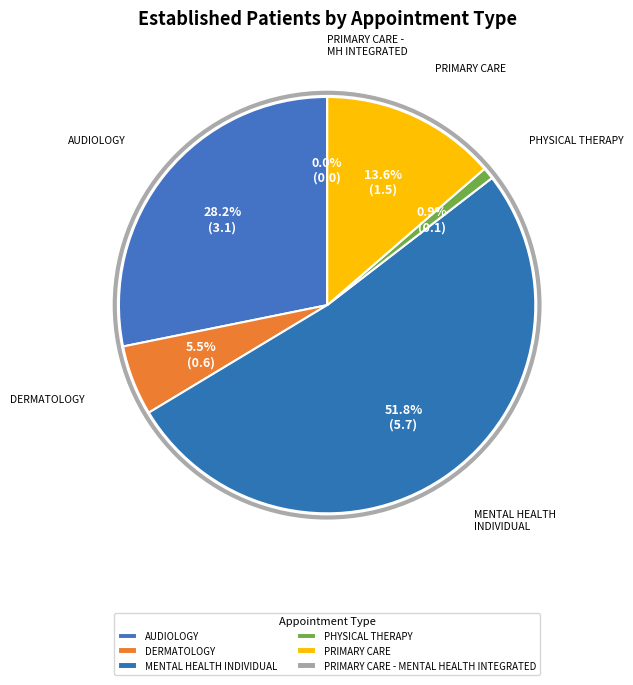

To the nearest percent, what portion does MENTAL HEALTH INDIVIDUAL represent?

52%